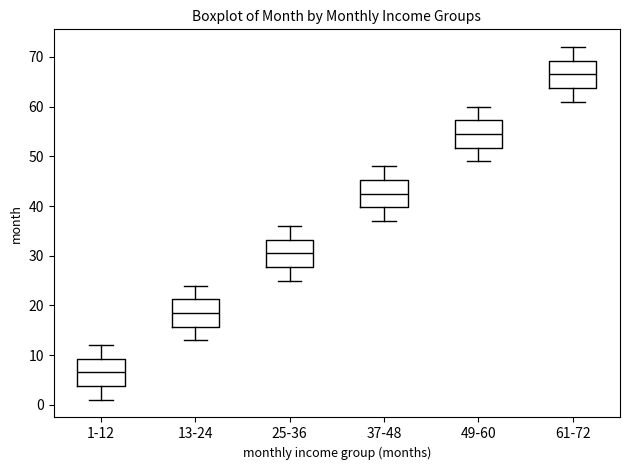

Which box's median line is the highest?

61-72